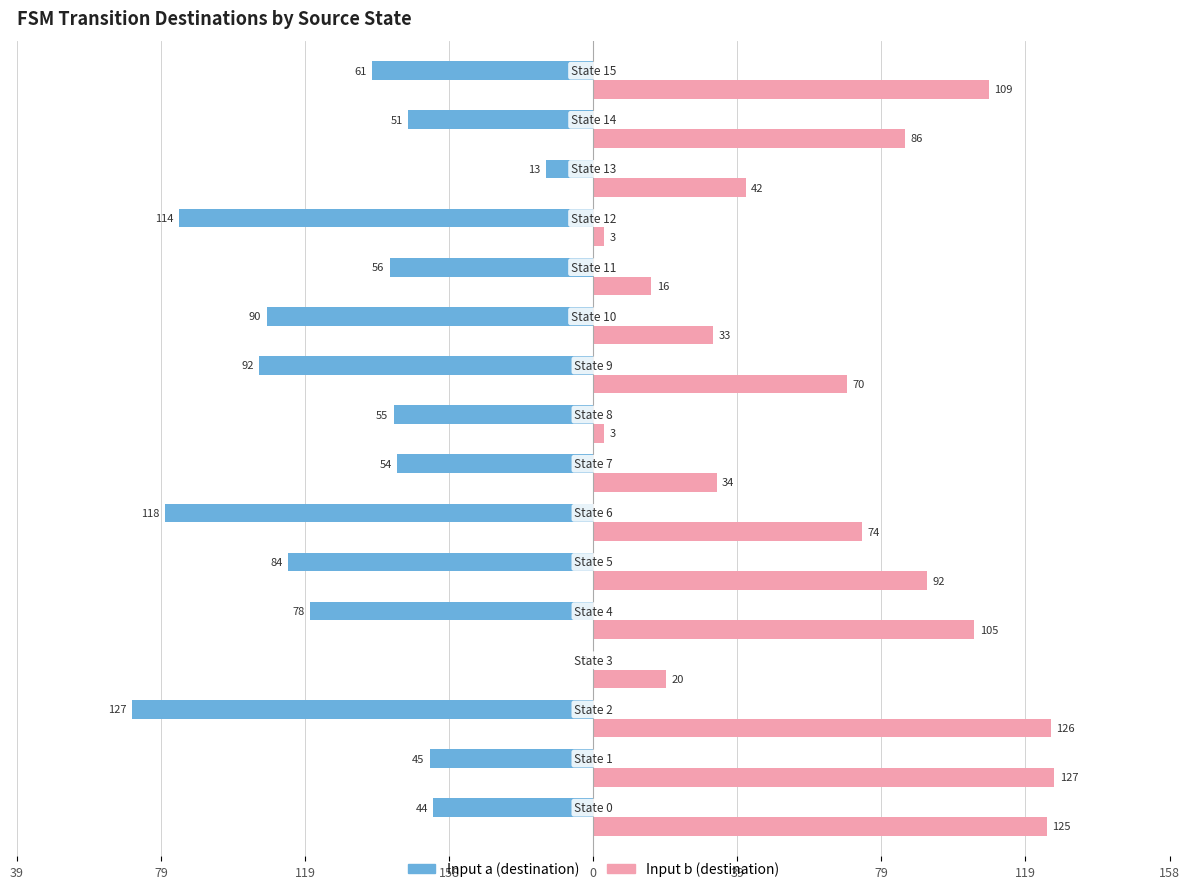

Rank the series by their maximum value, from highest to lowest.

Input b (destination), Input a (destination)